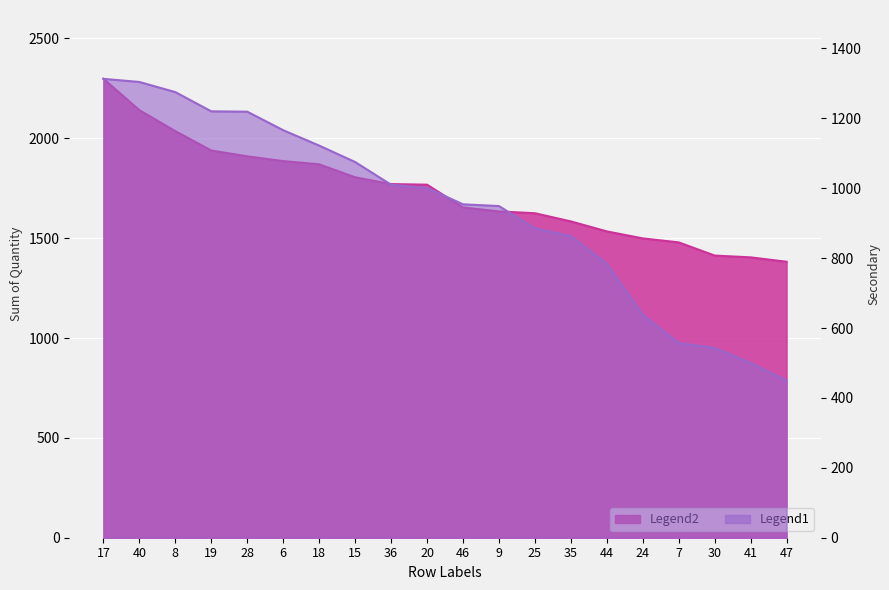

What is the difference between the values at 6 and 25?

261